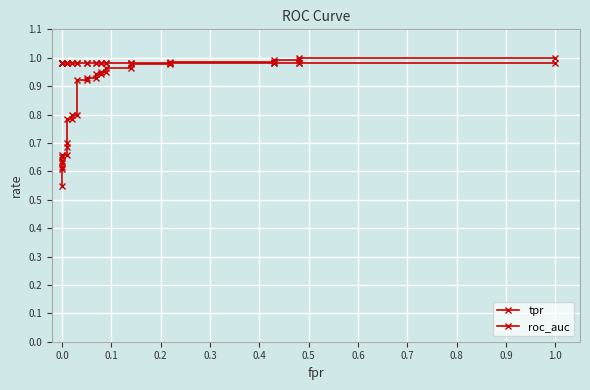

The roc_auc series shows 1.0 at 1.0. True or false?

True